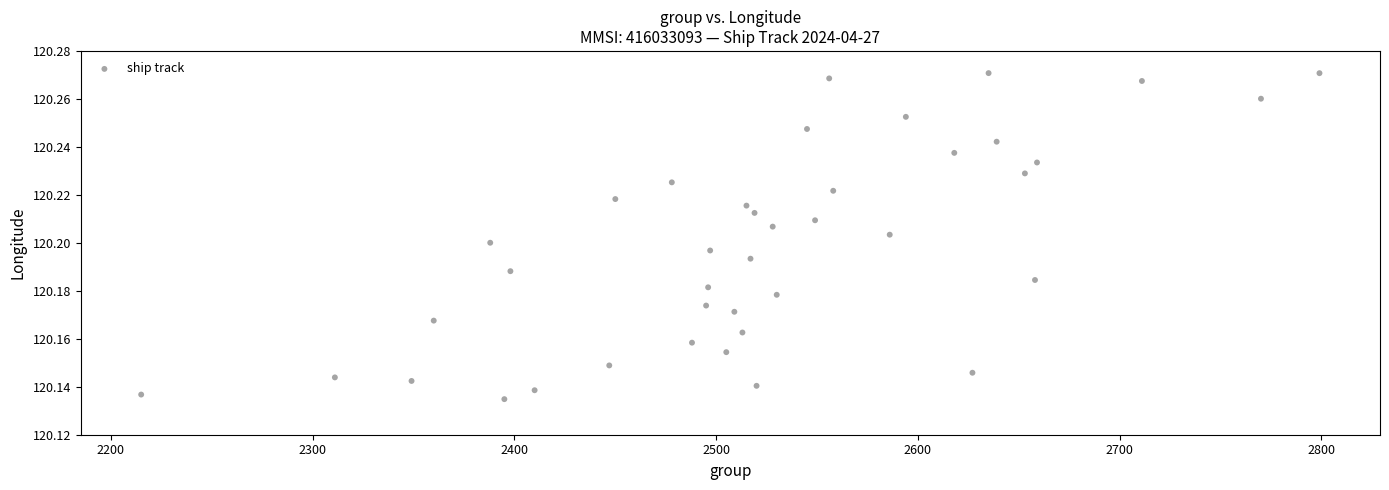

What is the range of X values (max minus min)?

584.0